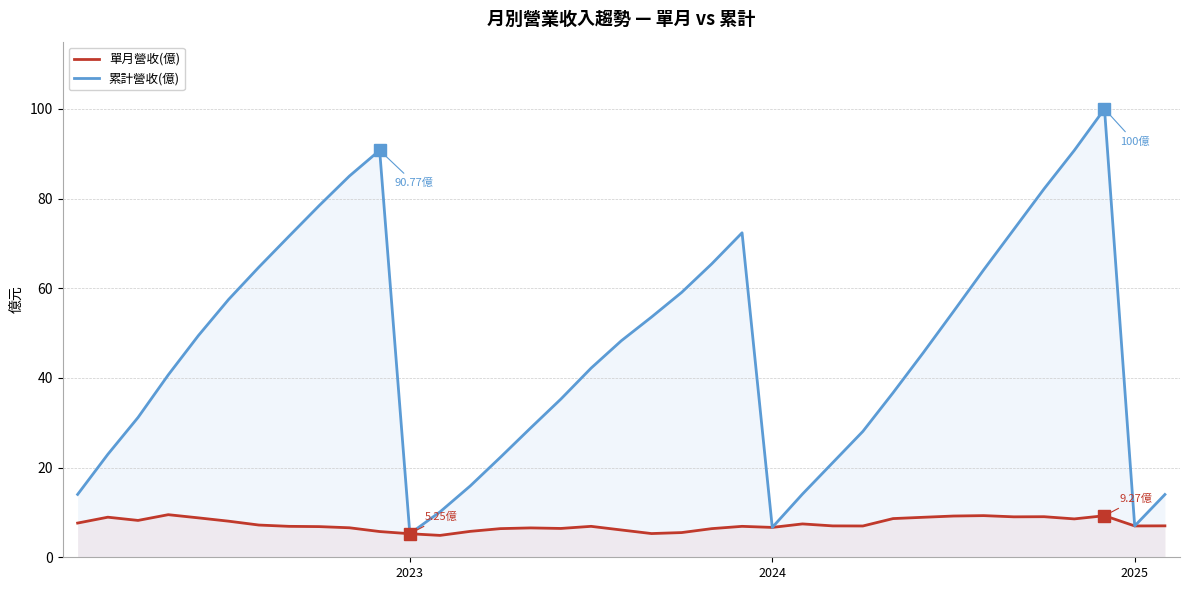

The 單月營收(億) series shows 6.7 at 2024. True or false?

True